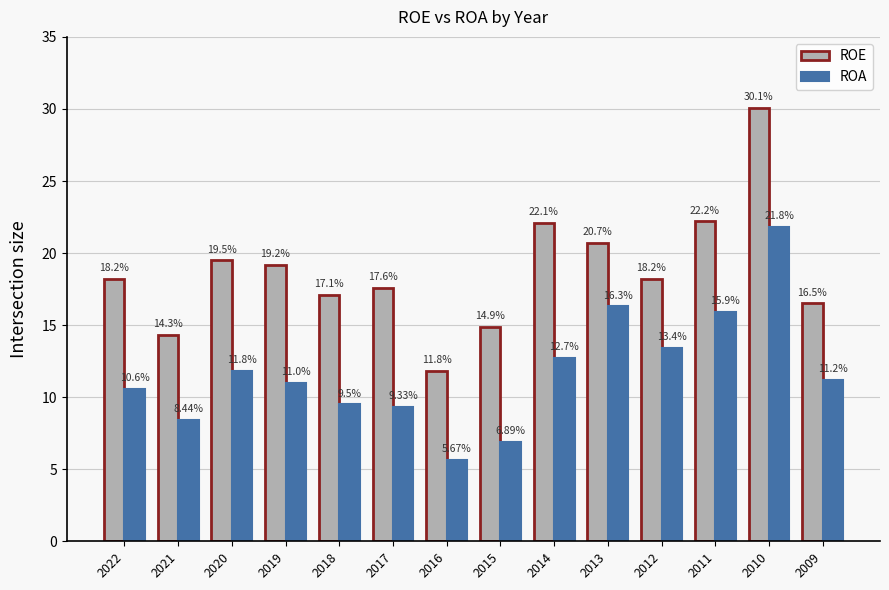

Rank the series at 2015 from highest to lowest value.

ROE, ROA